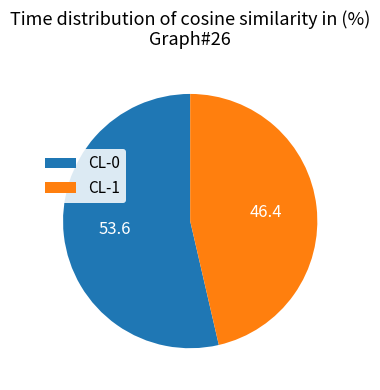

Which category has the smallest portion of the pie?

CL-1